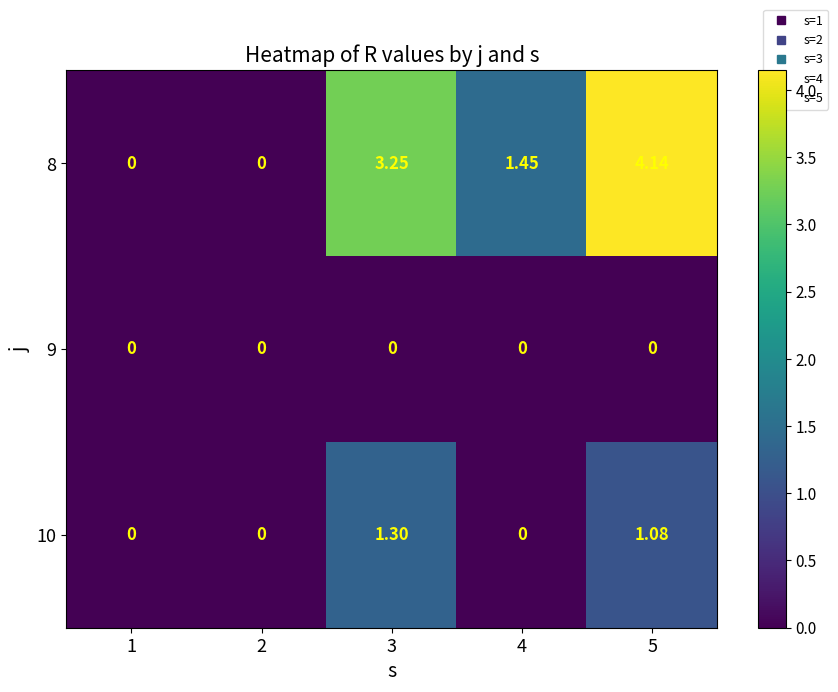

Is the value of 9 at 5 greater than the value of 10 at 3?

No